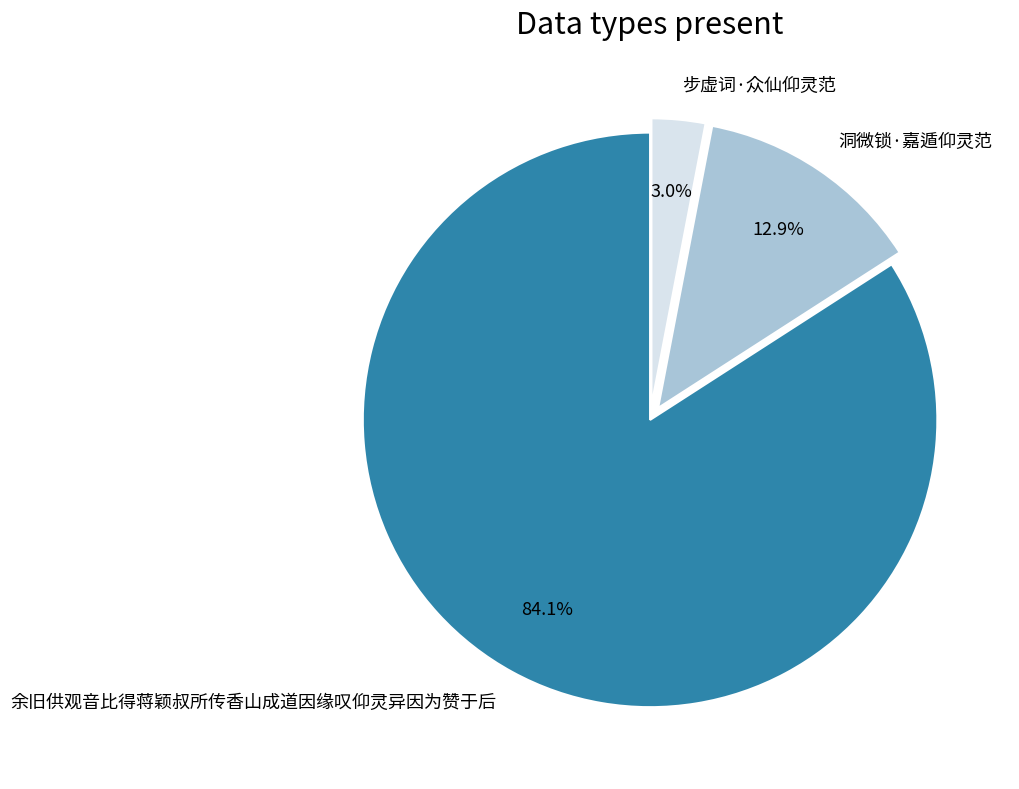

How much of the chart is everything except 余旧供观音比得蒋颖叔所传香山成道因缘叹仰灵异因为赞于后?

15.9%